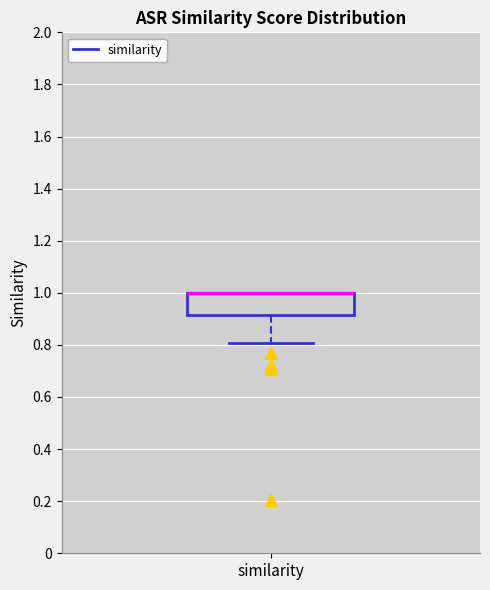

Transcribe this box plot: give where the median line is, the range the box spans, and where the two whiskers end, as read against the y-axis. The values are not printed on the chart, so give them approximately, as read against the axis.

median 1.00 (drawn on the box's upper edge), box 0.92 to 1.00, whiskers 0.80 to 1.00